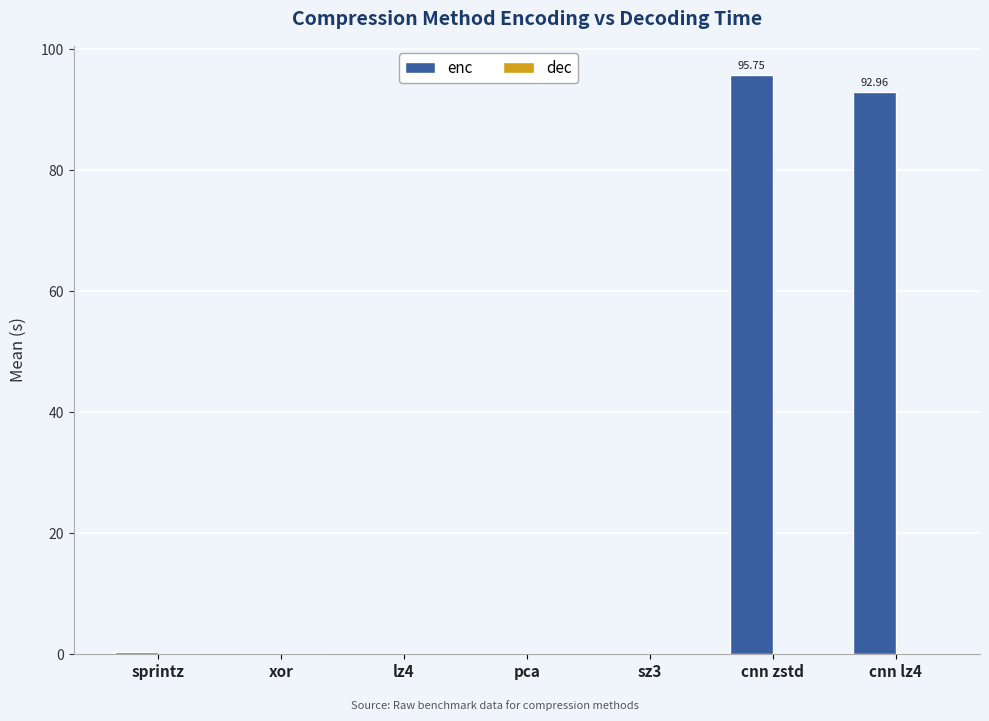

Which series has the largest total across all categories?

enc